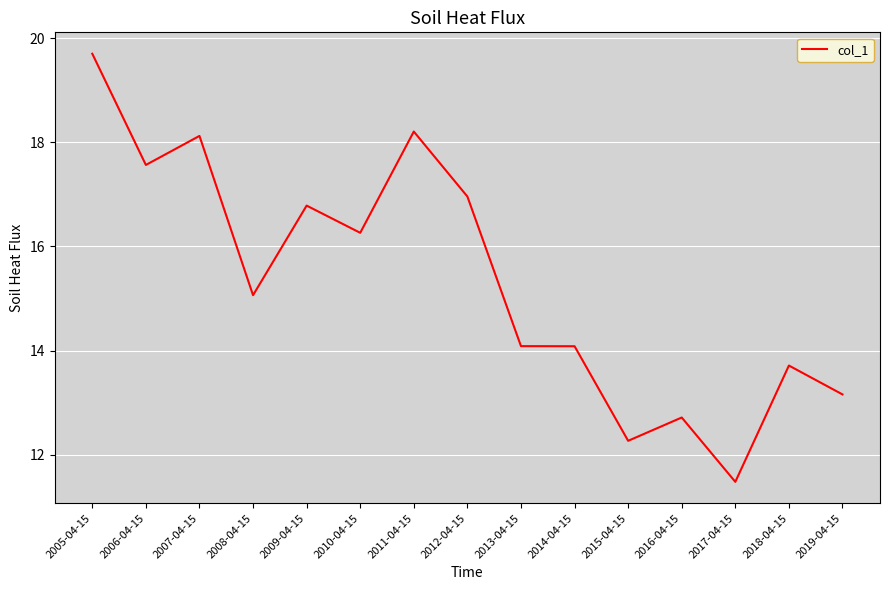

What is the difference between the values at 2007-04-15 and 2015-04-15?

5.9